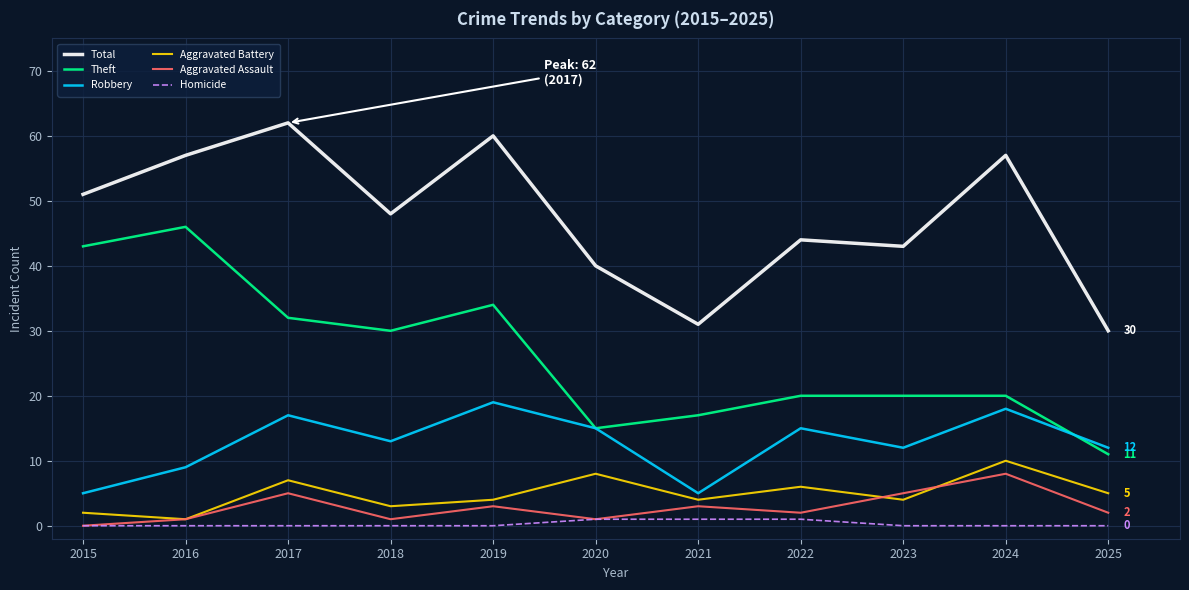

Does the chart display data point markers on the line(s)?

No